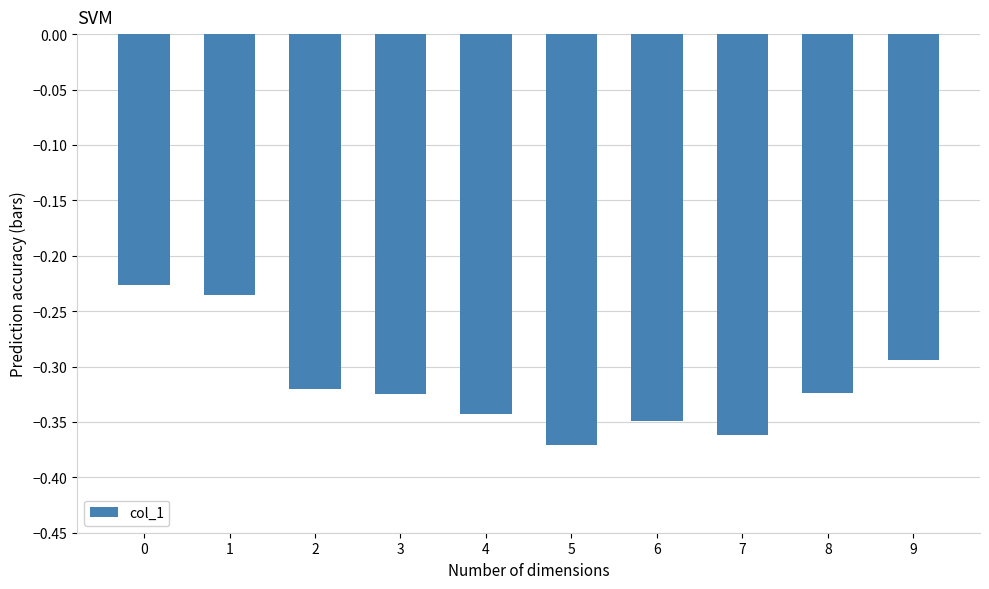

Are the bars horizontal?

No